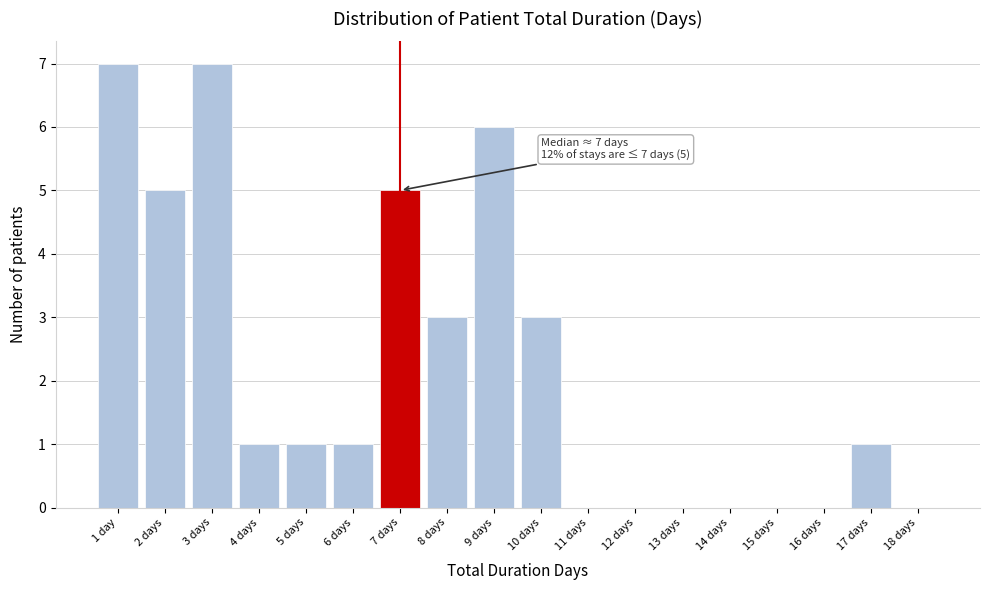

Reading right to left, list all the values displayed in this chart.

18 days=0	17 days=1	16 days=0	15 days=0	14 days=0	13 days=0	12 days=0	11 days=0	10 days=3	9 days=6	8 days=3	7 days=5	6 days=1	5 days=1	4 days=1	3 days=7	2 days=5	1 day=7